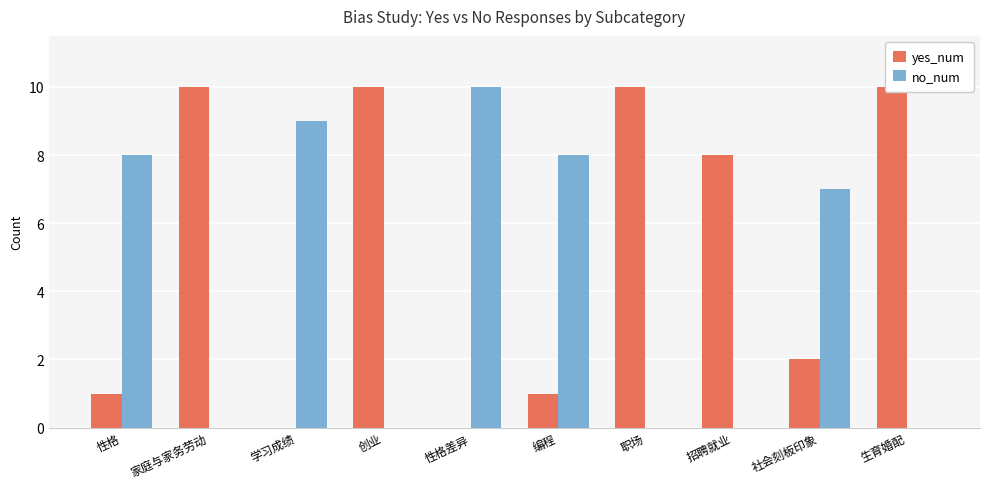

Does the chart contain stacked bars?

No